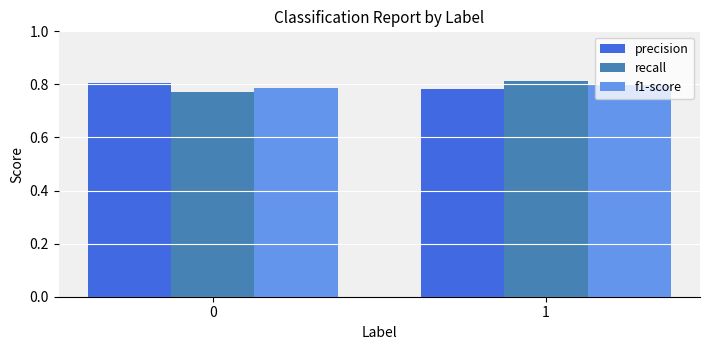

How many recall values are between 0 and 1?

2